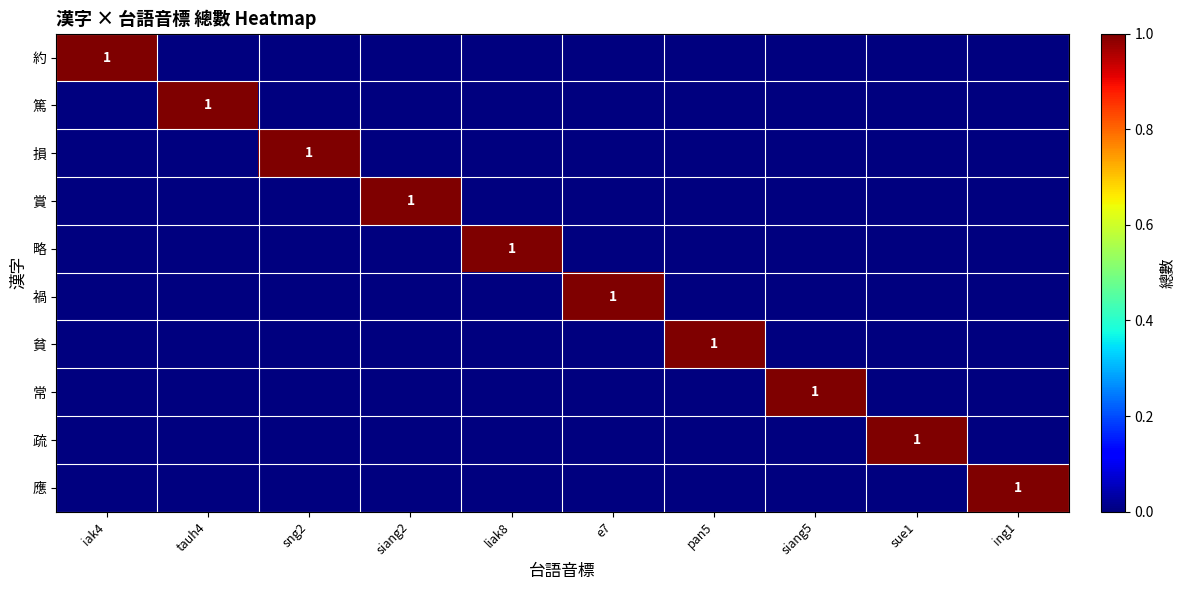

The value of 常 at siang5 is 2. True or false?

False